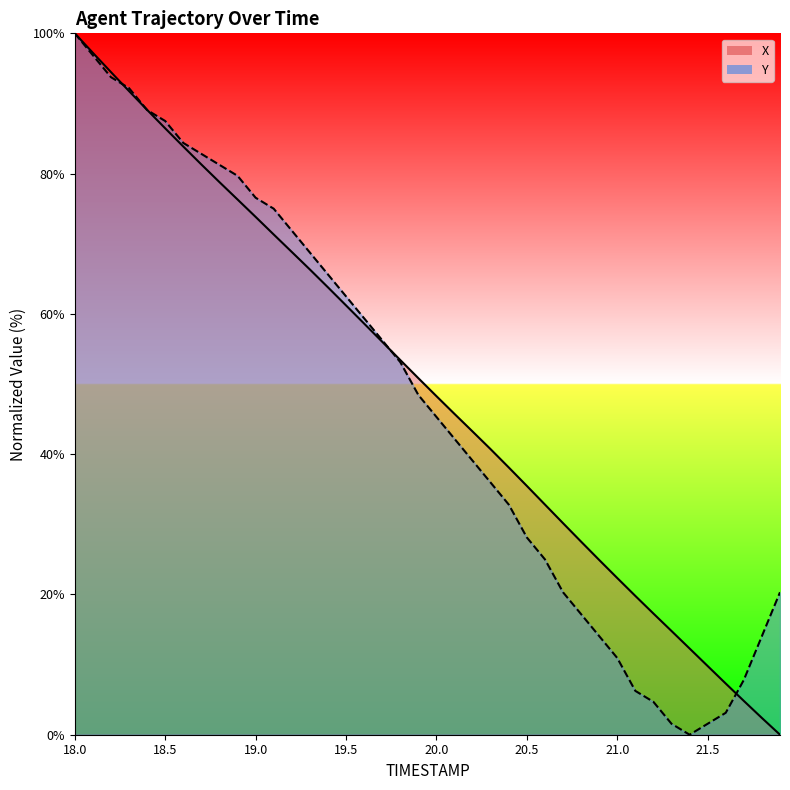

Between which two adjacent categories do X and Y first intersect?

18.2 and 18.3